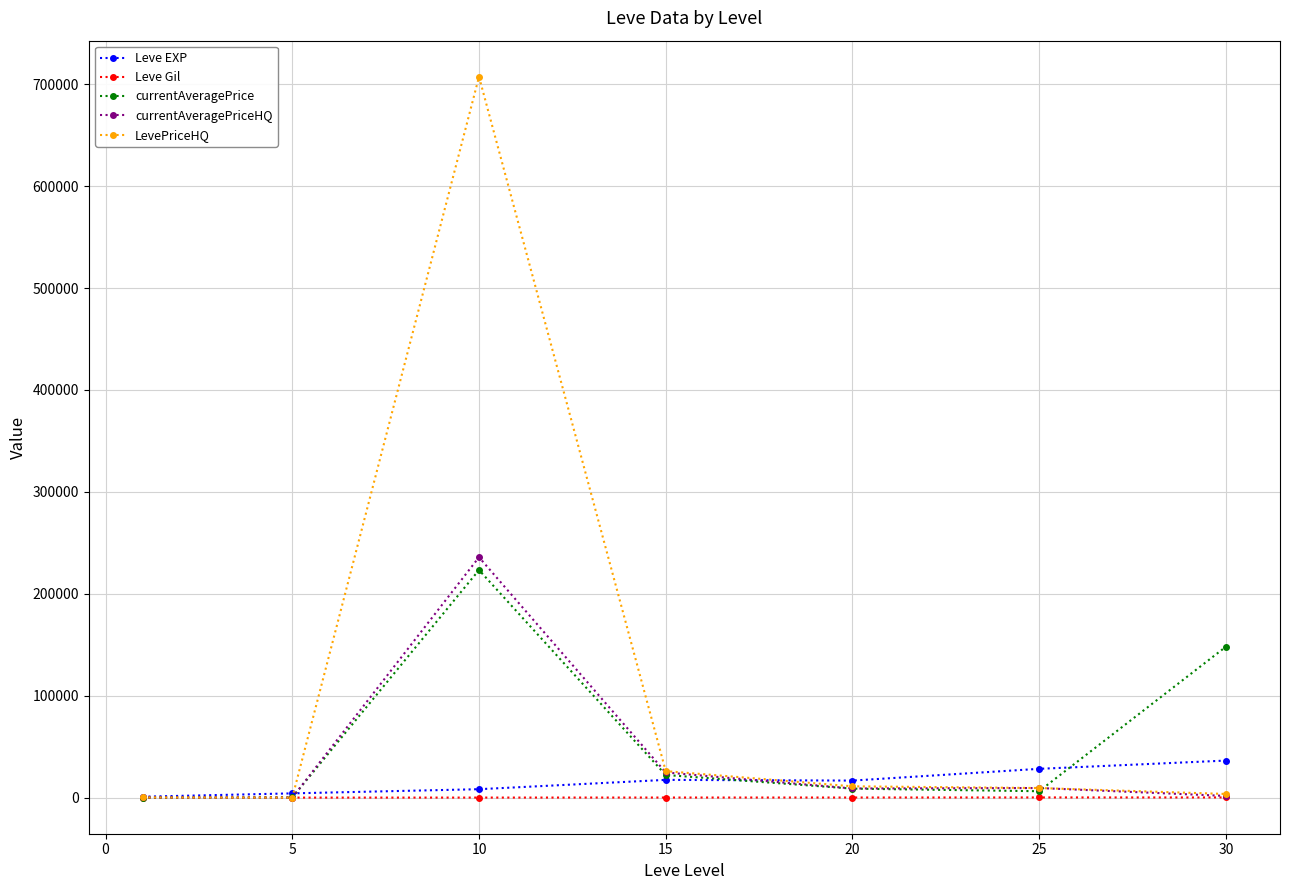

True or false: Leve EXP and currentAveragePriceHQ intersect in this chart.

True